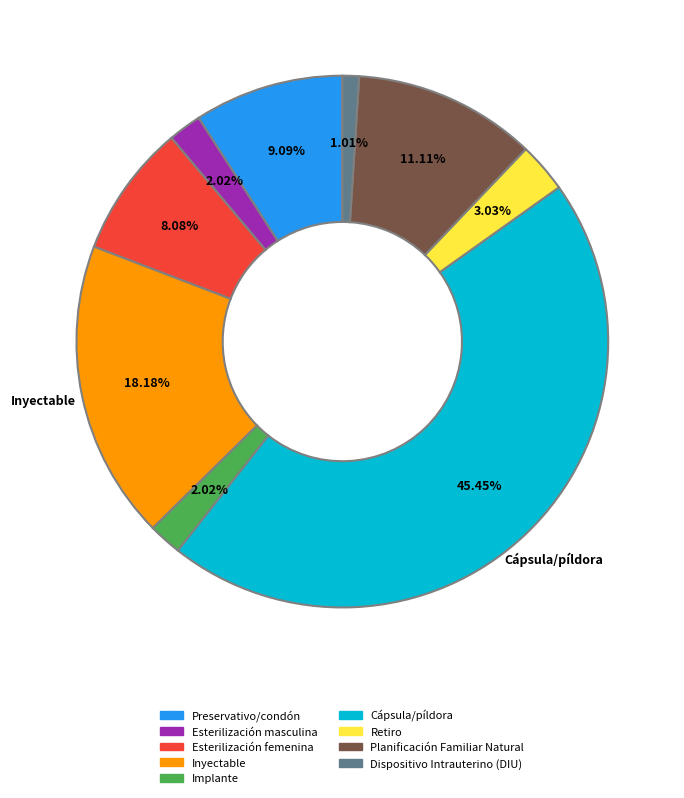

Is there a majority slice in this chart?

No